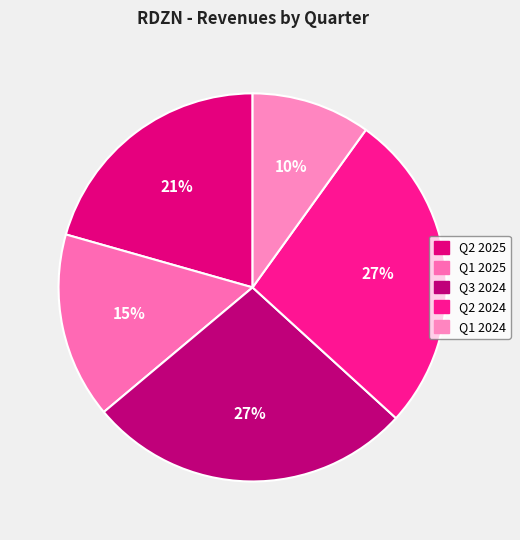

To the nearest percent, what is the difference between the largest and smallest slice percentages?

17%